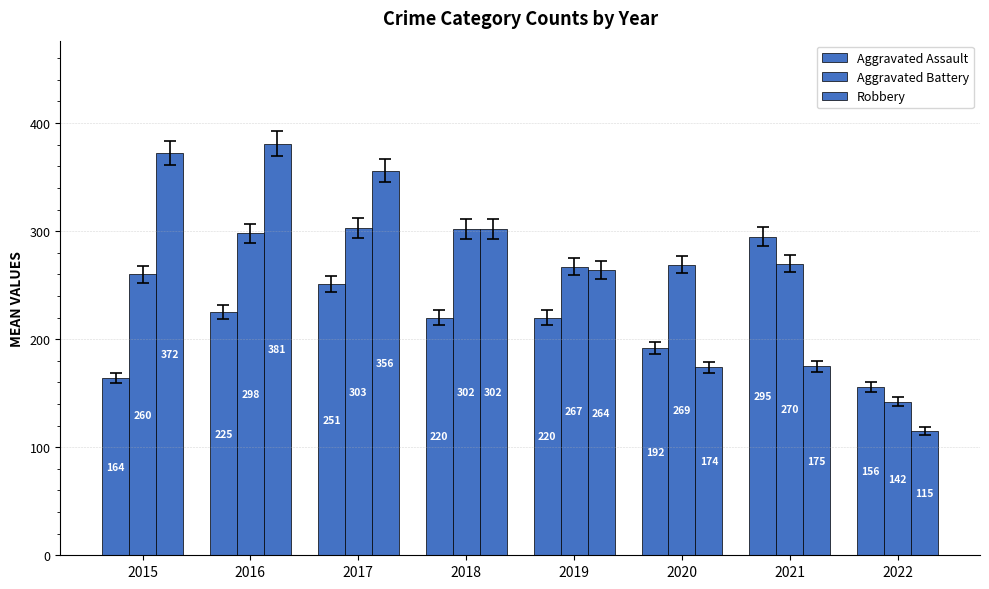

What is the approximate value of Robbery at 2016, to the nearest 5?

380